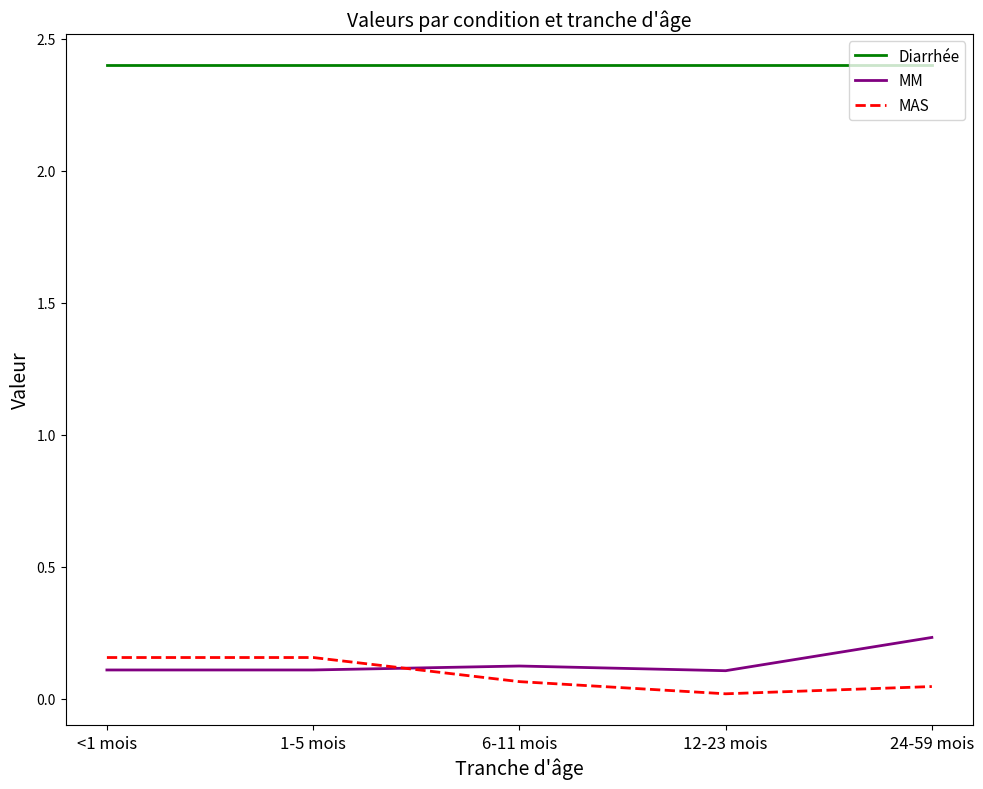

How many interior local valleys does the MAS series have?

1